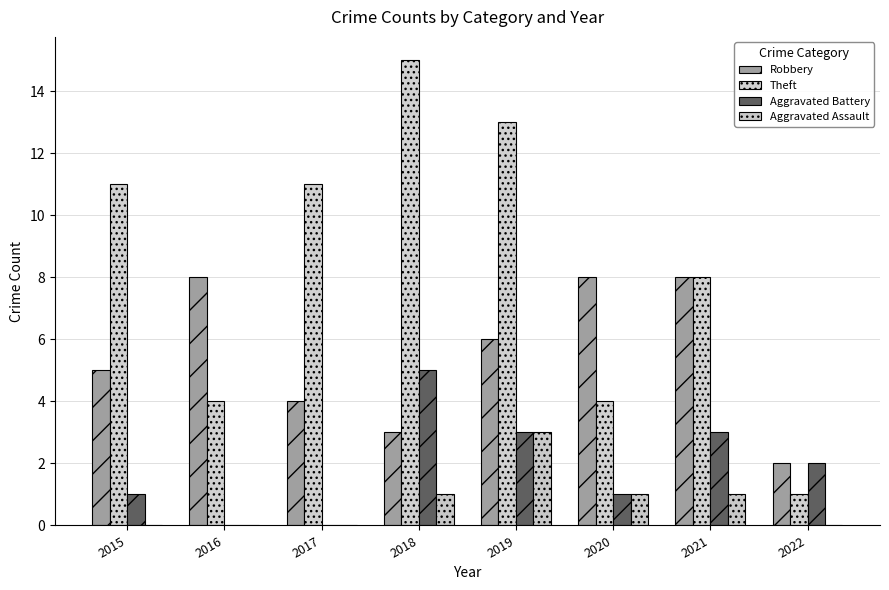

Which category has the highest value across all series?

2018